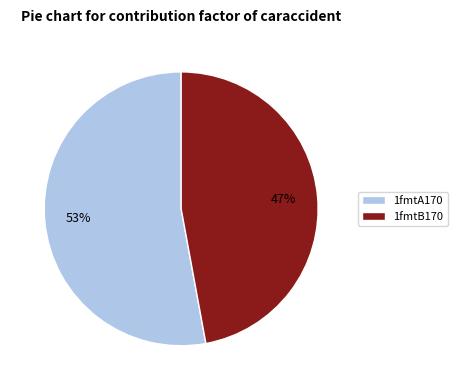

True or false: 1fmtA170 accounts for 53% of the total.

True